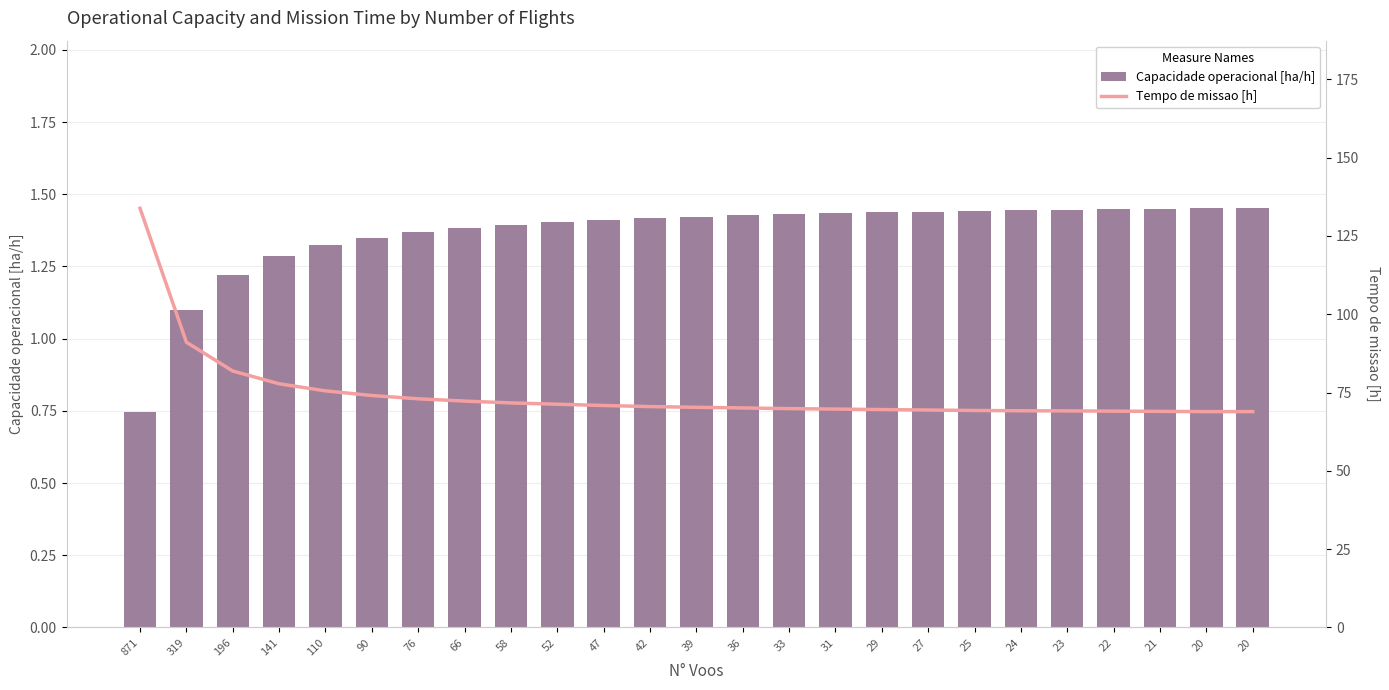

Which series has the largest total across all categories?

Tempo de missao [h]